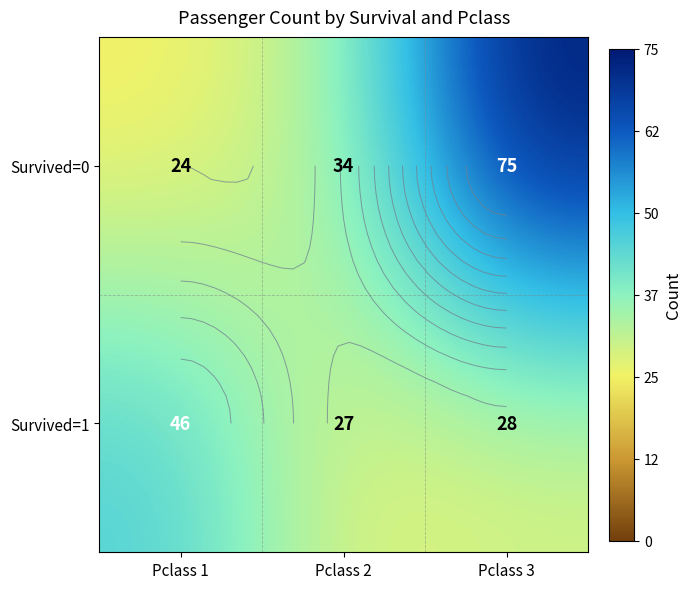

Is it true that Survived=0 equals 24 at Pclass 1?

True